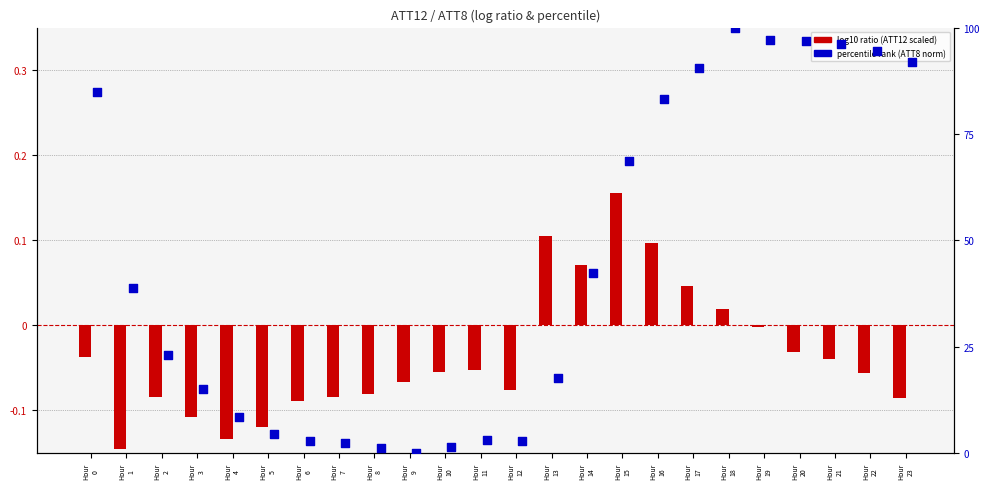

What is the total value across all series at Hour
12?

2.7